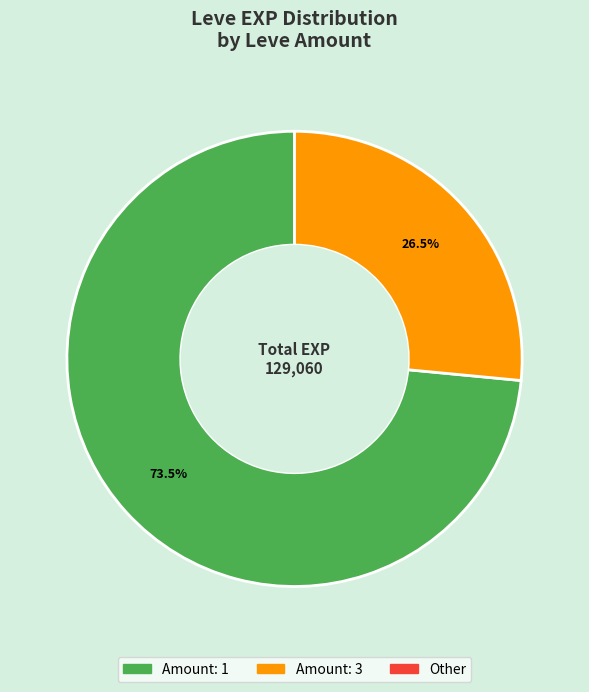

Is there any slice that represents more than half of the pie?

Yes